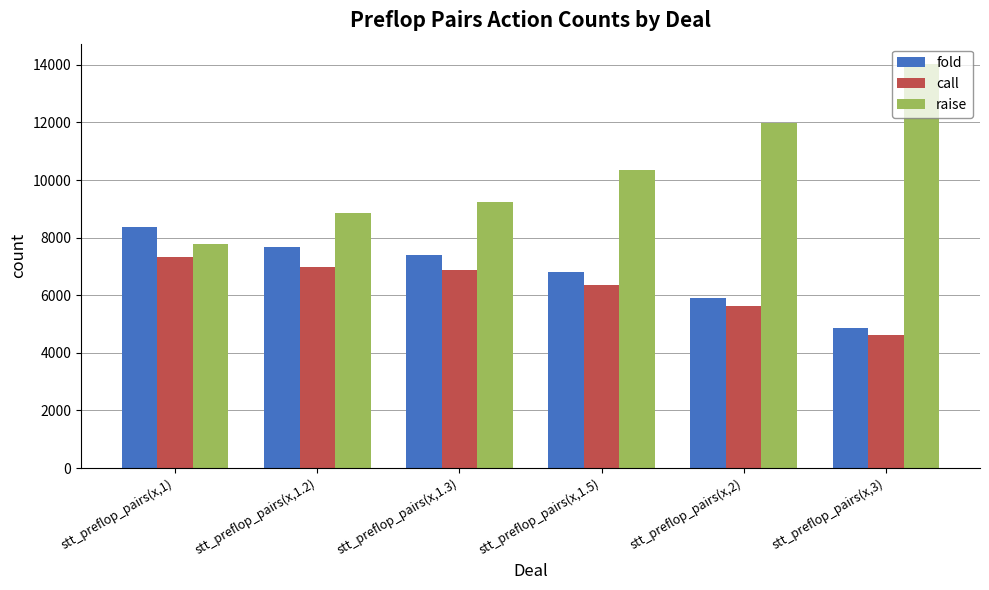

The value of raise at stt_preflop_pairs(x,3) is 14034. True or false?

True